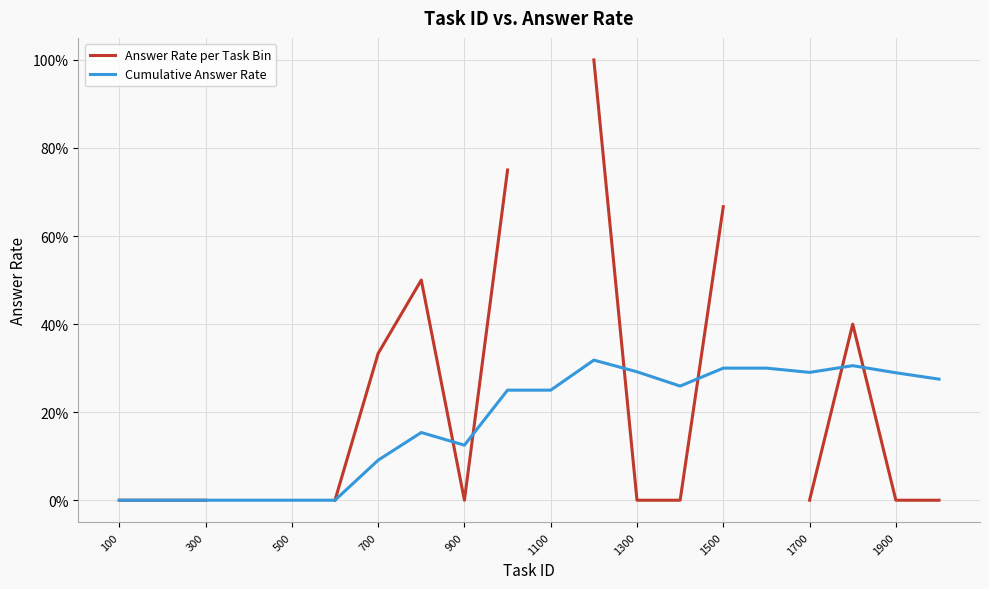

What is the sum of all Cumulative Answer Rate values?

3.5